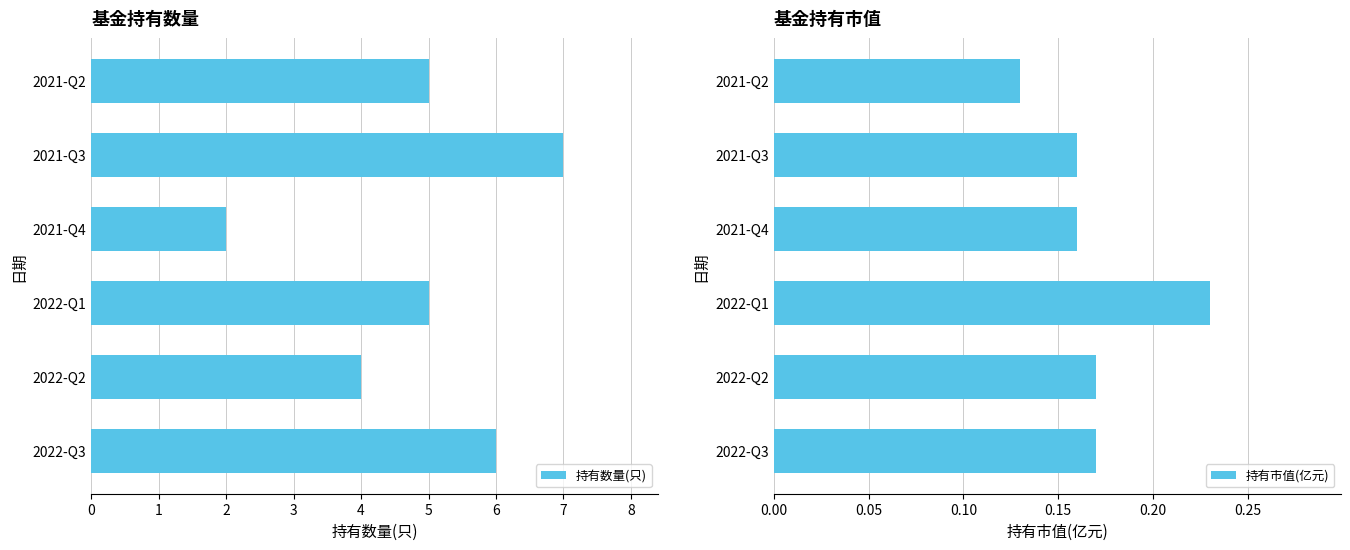

At which category is the sum across all series the highest?

4